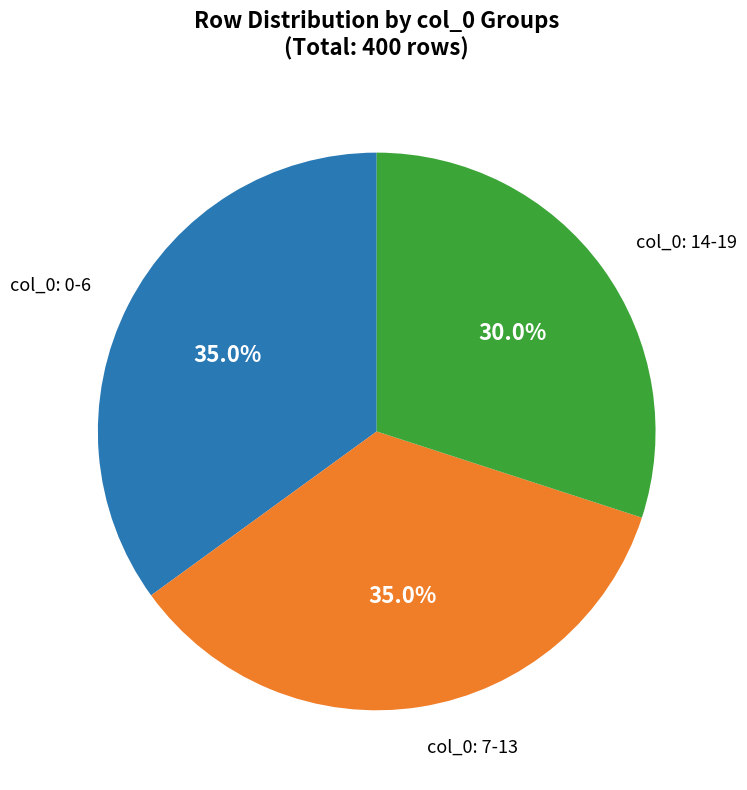

Is there any slice that represents more than half of the pie?

No